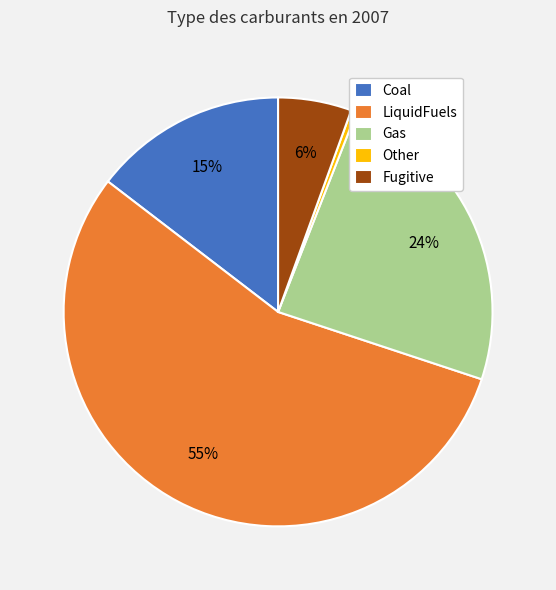

To the nearest percent, what portion does LiquidFuels represent?

55%